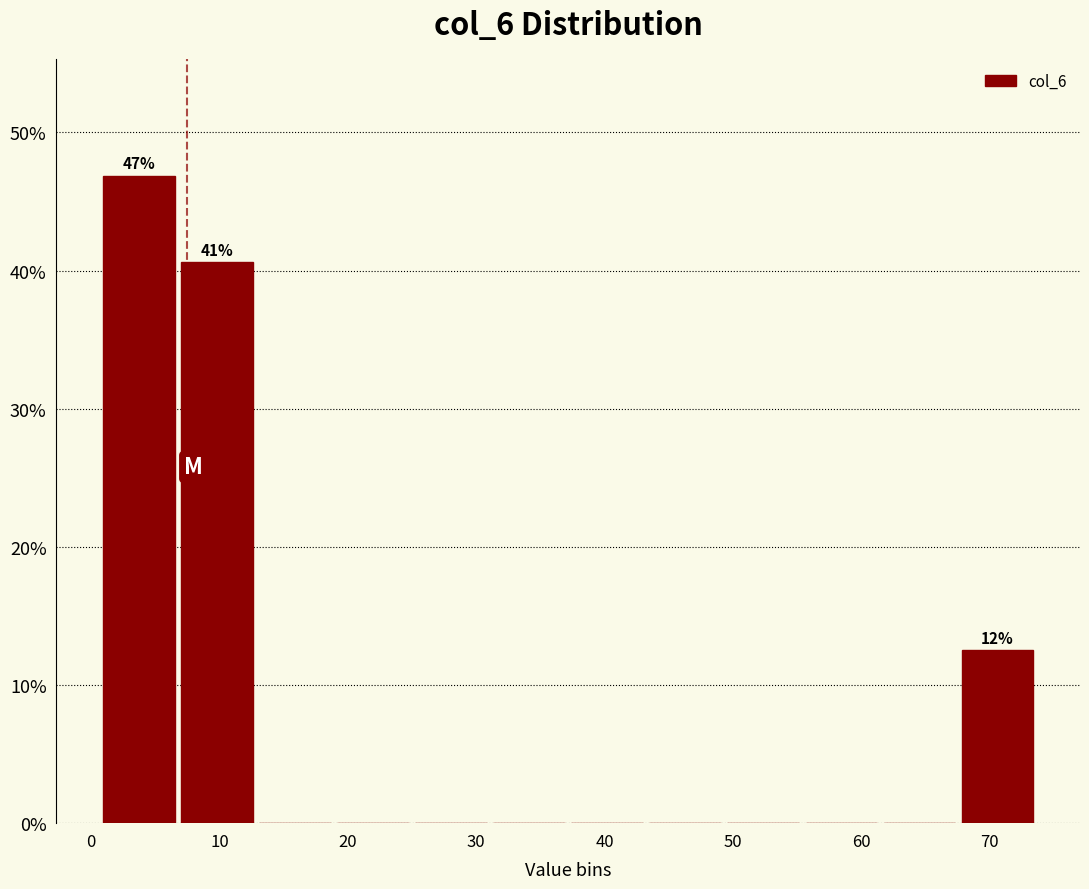

Which range on the x-axis has the tallest bar?

1 to 7